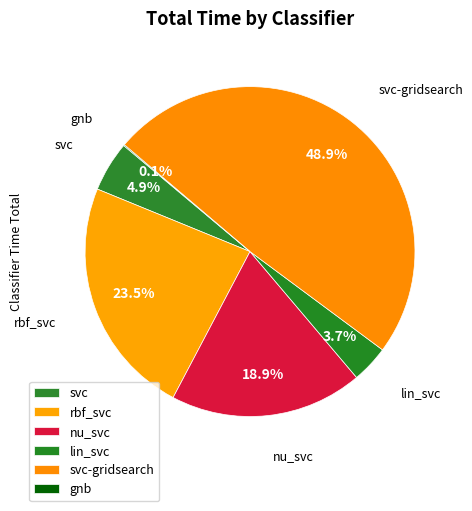

What portion of the pie excludes svc-gridsearch?

51.1%